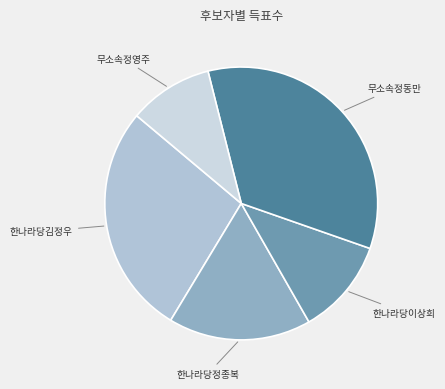

How many slices are in this pie chart?

5